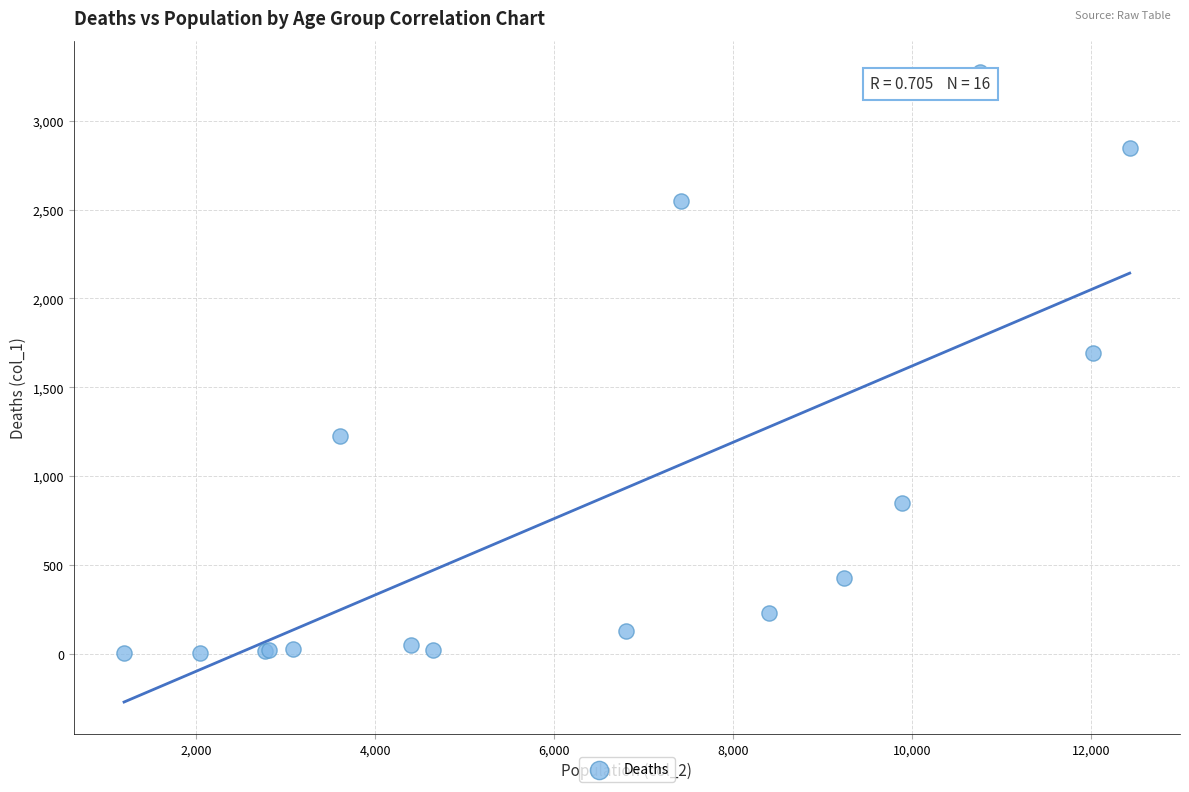

What Y value in the scatter plot is closest to 1638?

1690